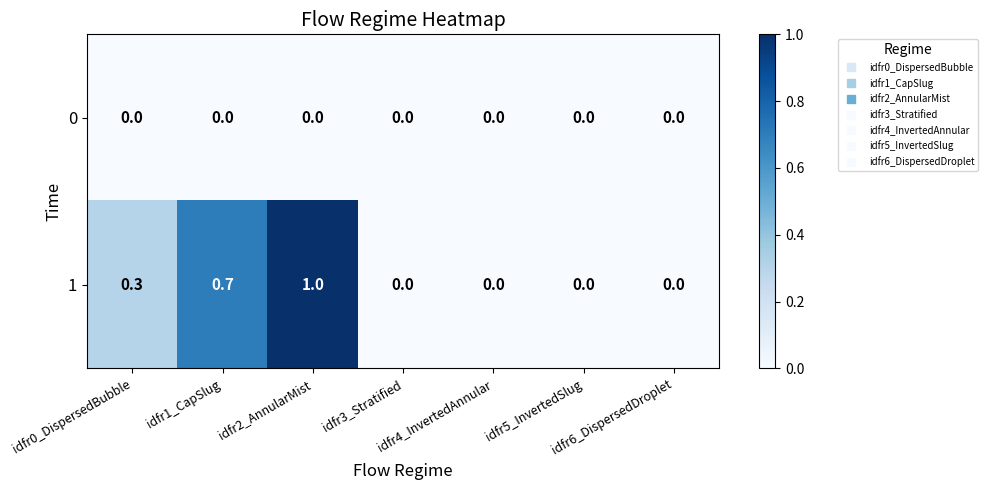

What is the difference between the second highest and minimum values in the 1 series?

0.7